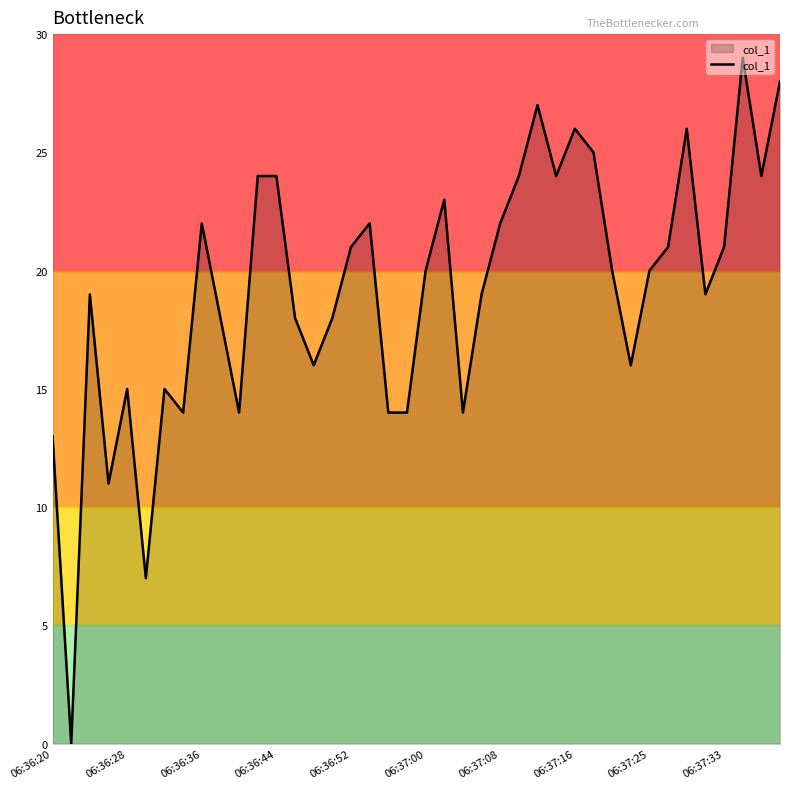

What is the difference between the maximum and minimum values?

29